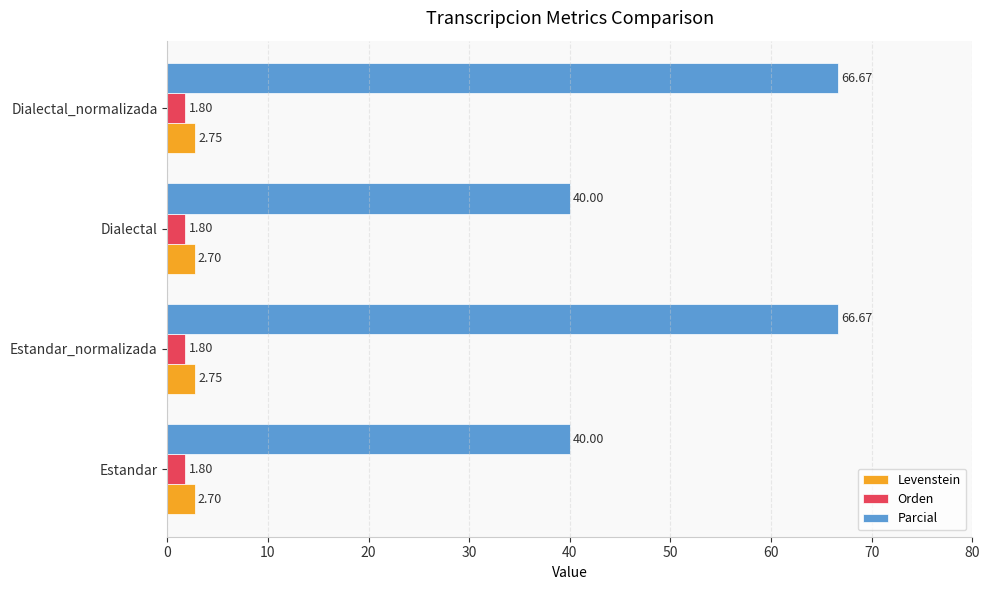

Which series has the largest range (max minus min)?

Parcial